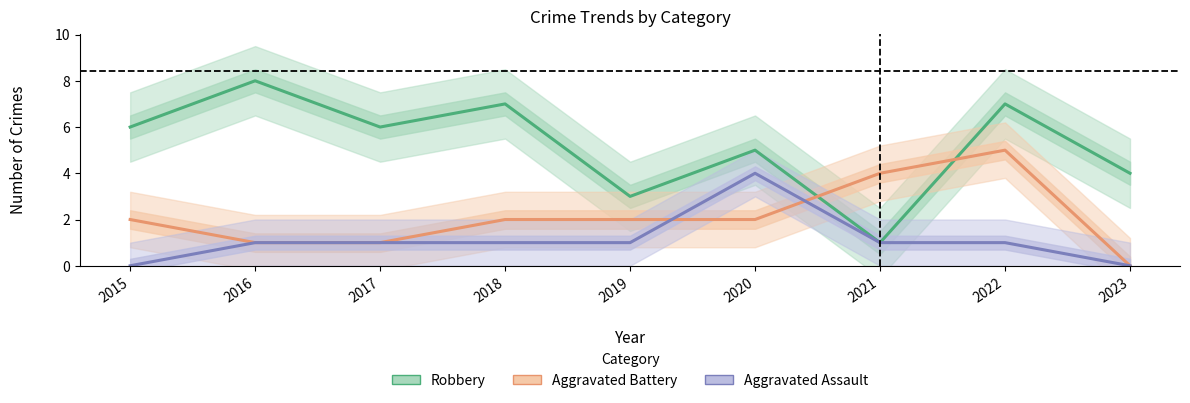

Which label corresponds to the largest value in the chart?

2016